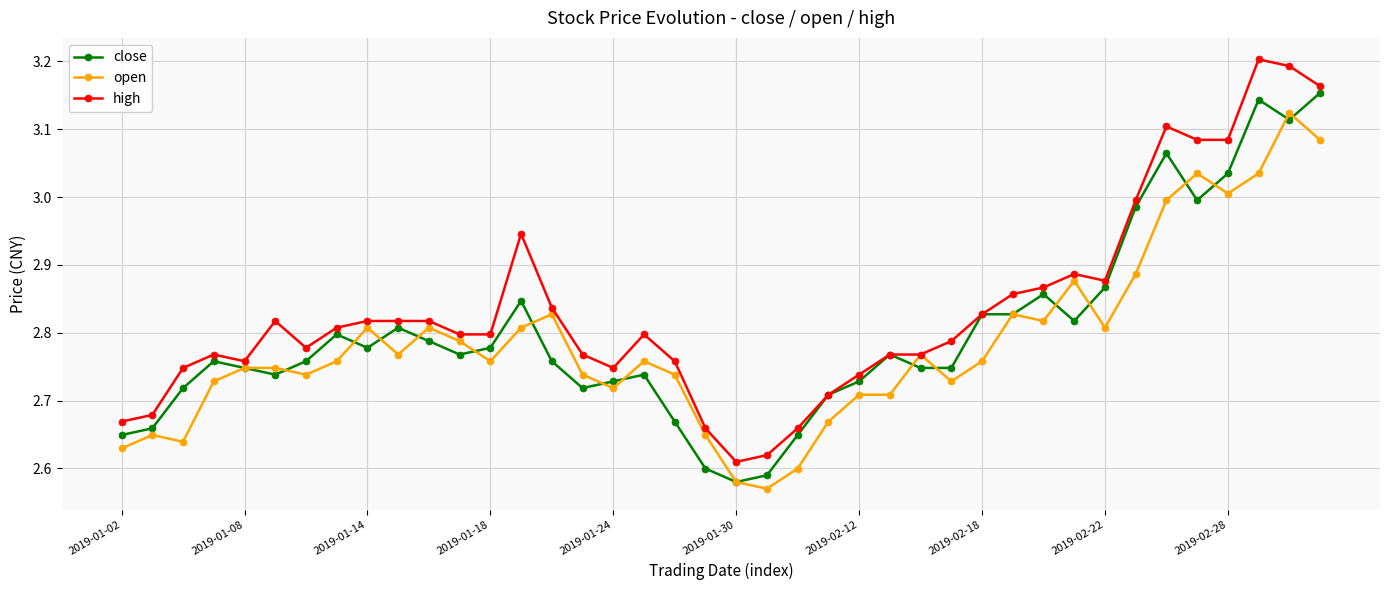

How many data points does each series have?

40